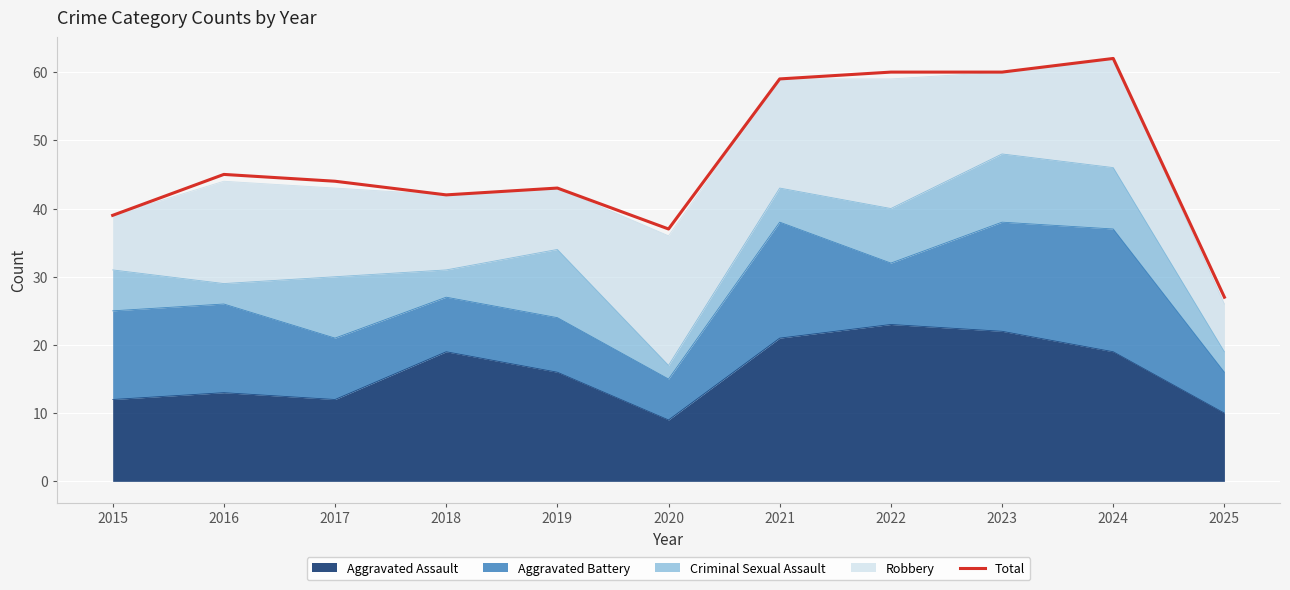

Which category has the highest value across all series?

2024